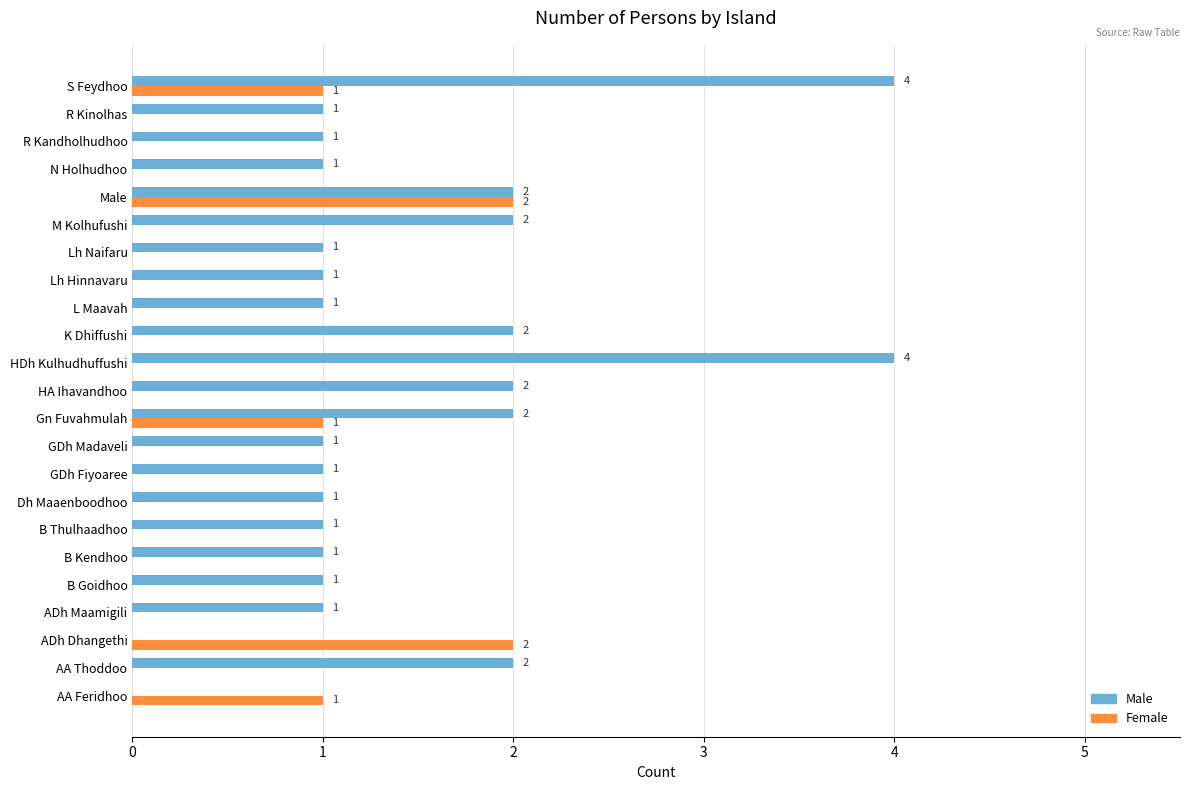

Is it true that Male equals 2 at M Kolhufushi?

True